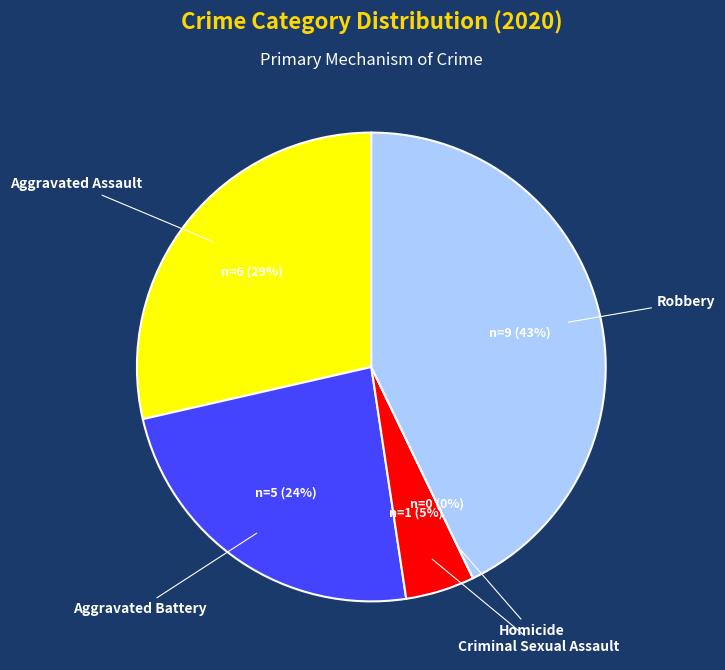

Do Homicide and Robbery together represent more than half of the pie?

No